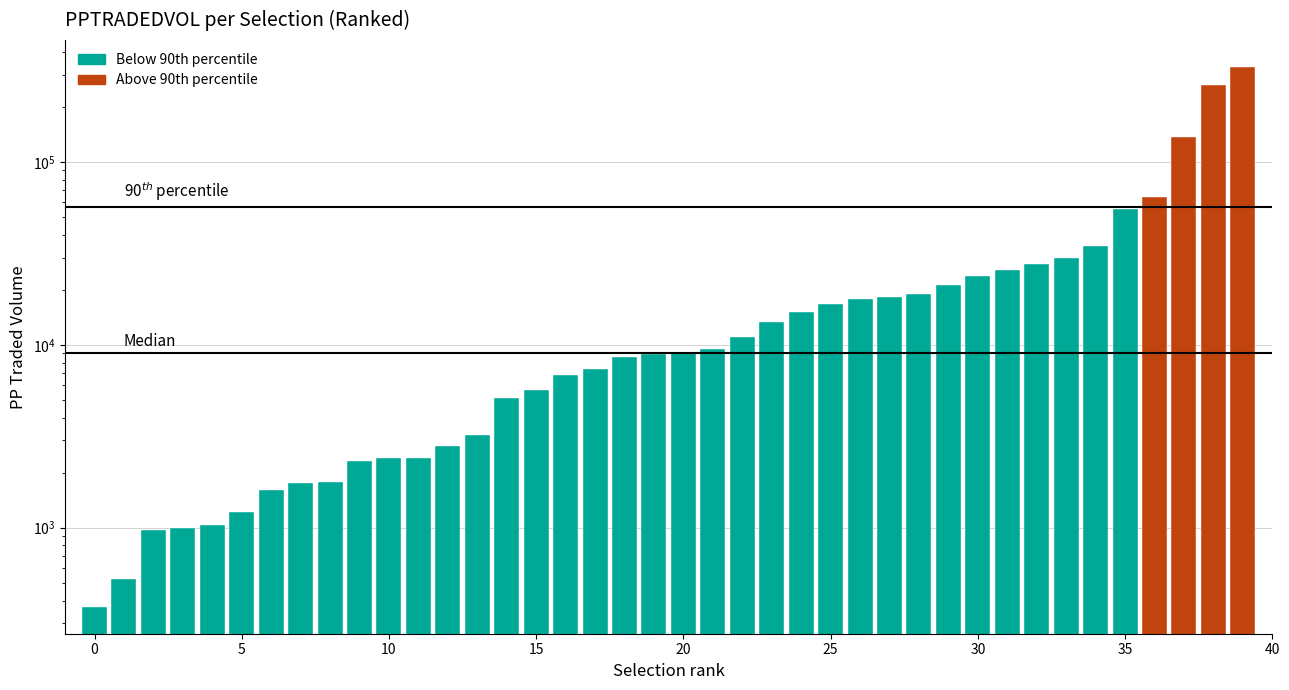

What is the change in value from 11 to 22?

+8569.9